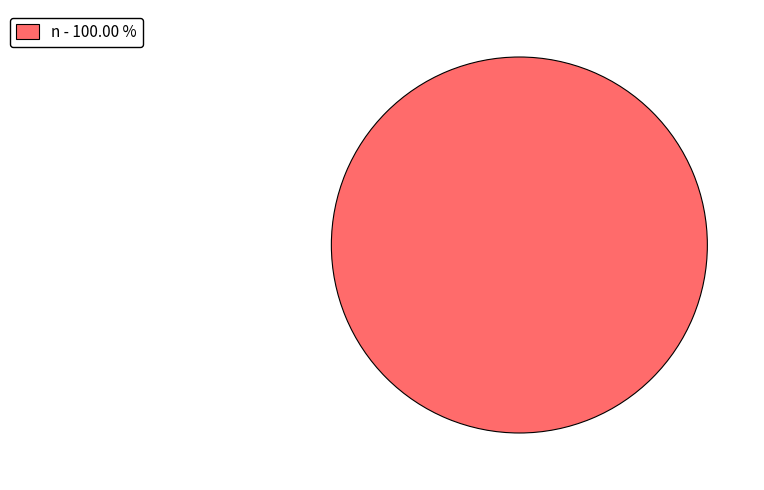

Rank the categories by value from highest to lowest.

n - 100.00 %